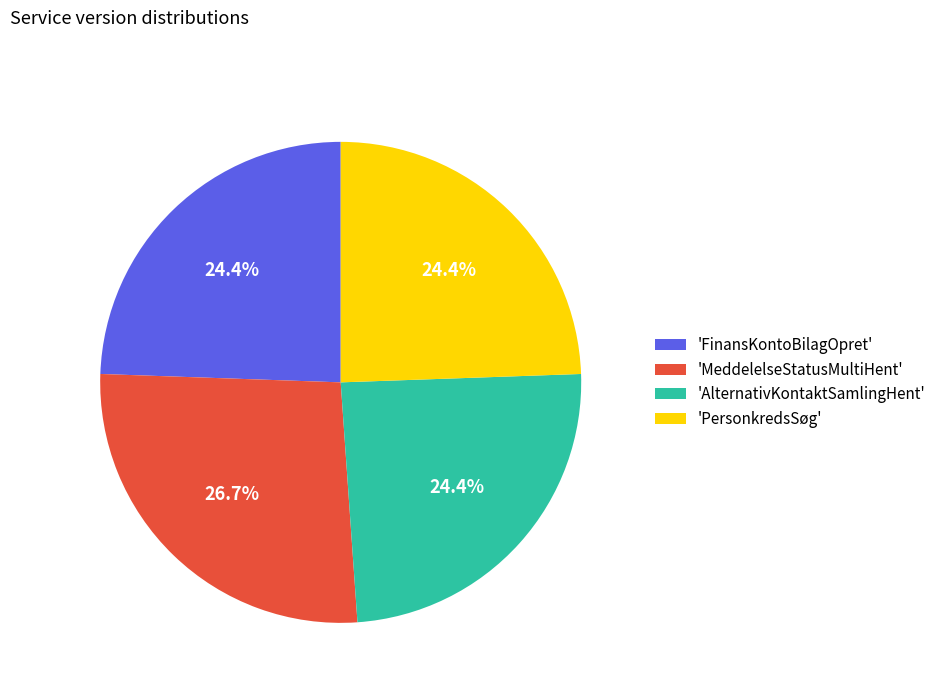

What is the largest slice in the pie chart?

'MeddelelseStatusMultiHent'